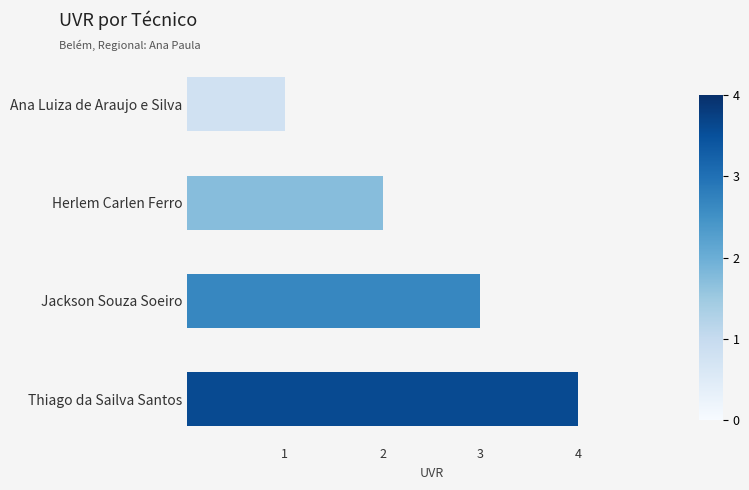

What is the greatest value displayed?

4